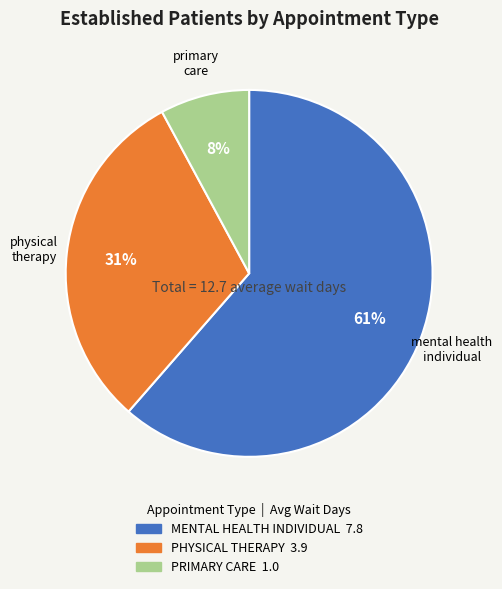

Rank the categories by value from highest to lowest.

MENTAL HEALTH INDIVIDUAL, PHYSICAL THERAPY, PRIMARY CARE